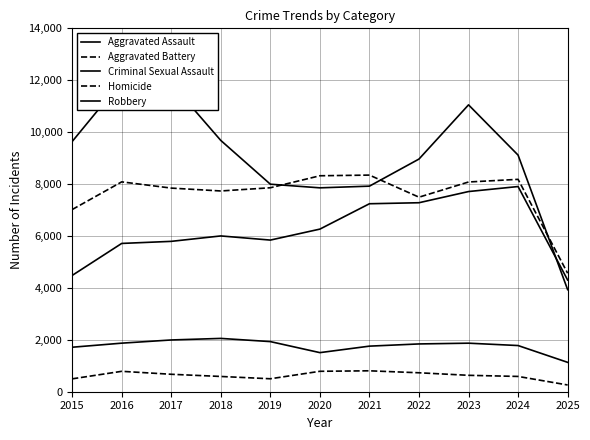

What is the value of the Robbery point at the 1st from the left?

9638